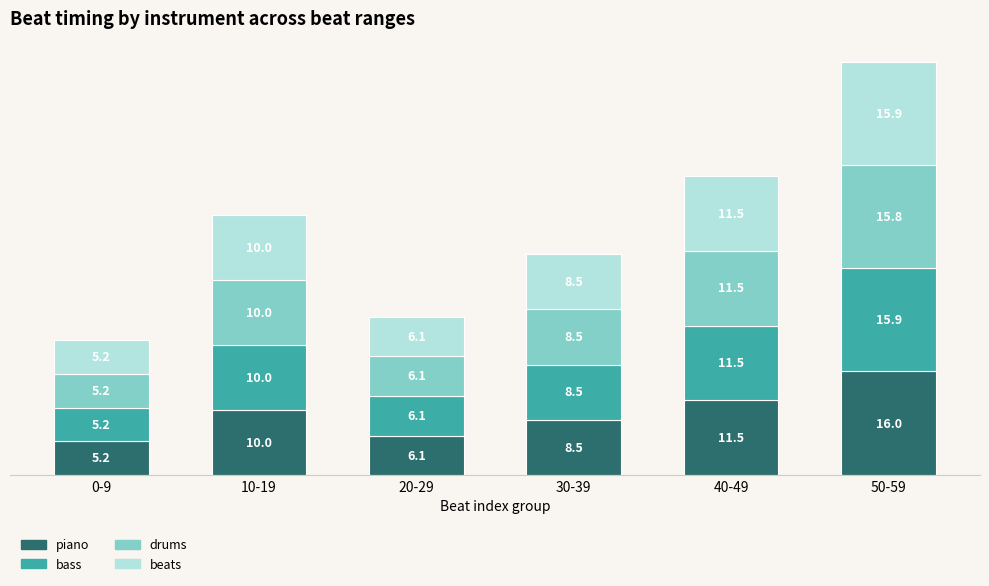

What is the maximum value for piano?

16.0